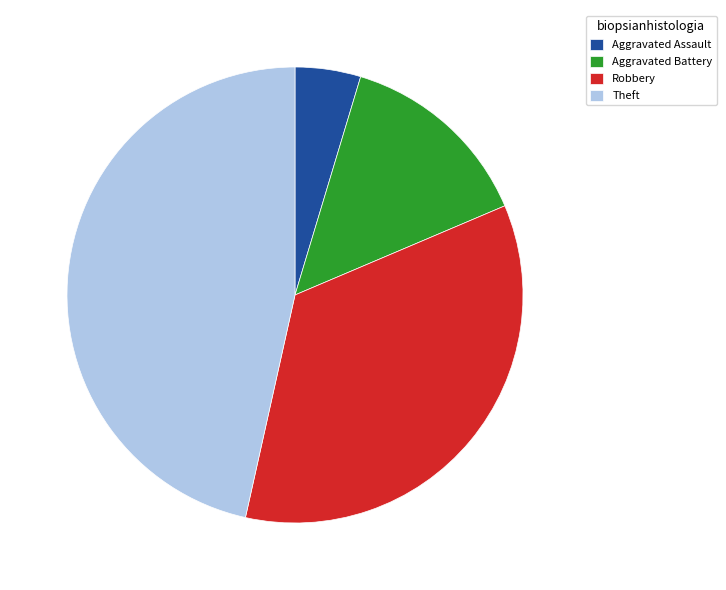

Do Theft and Robbery together represent more than half of the pie?

Yes